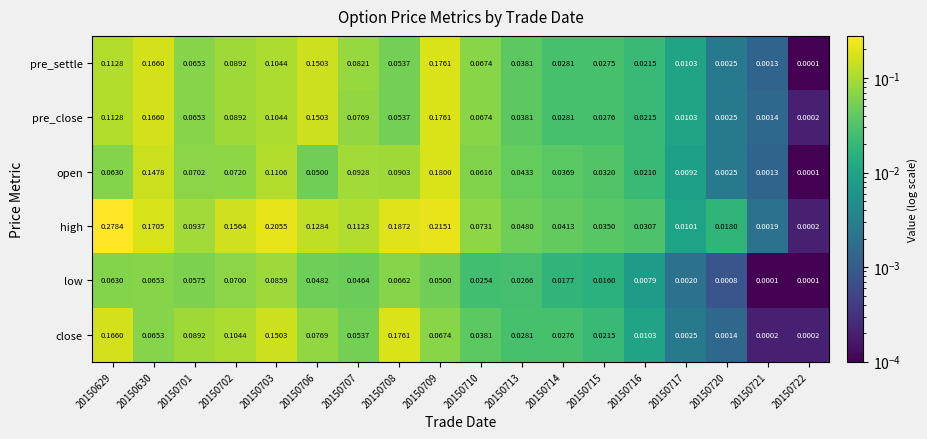

Rank the series at 20150707 from lowest to highest value.

low, close, pre_close, pre_settle, open, high